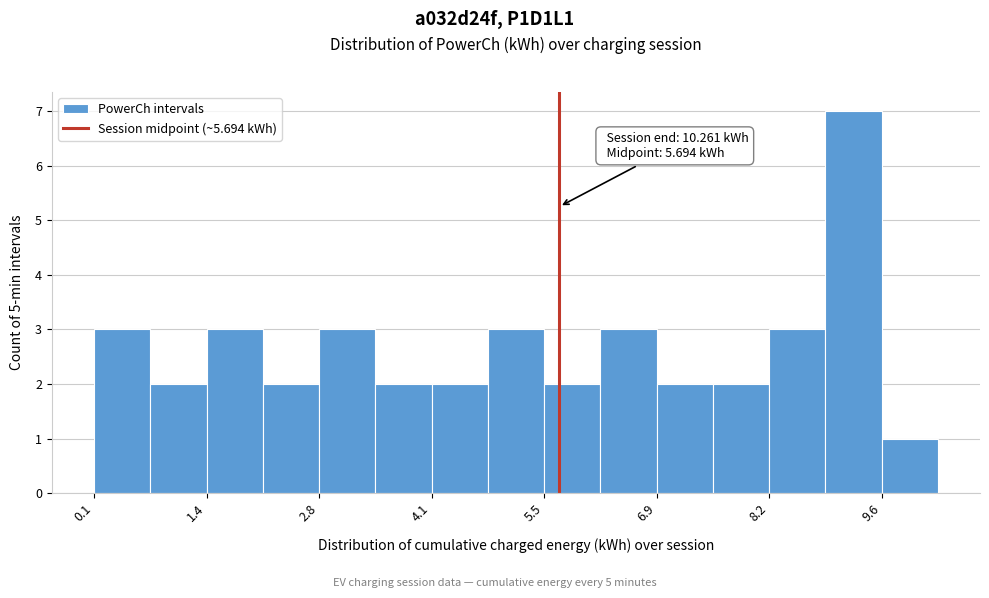

Around what value on the x-axis is the tallest bar? Give the approximate position of its centre, as read against the axis.

9.2